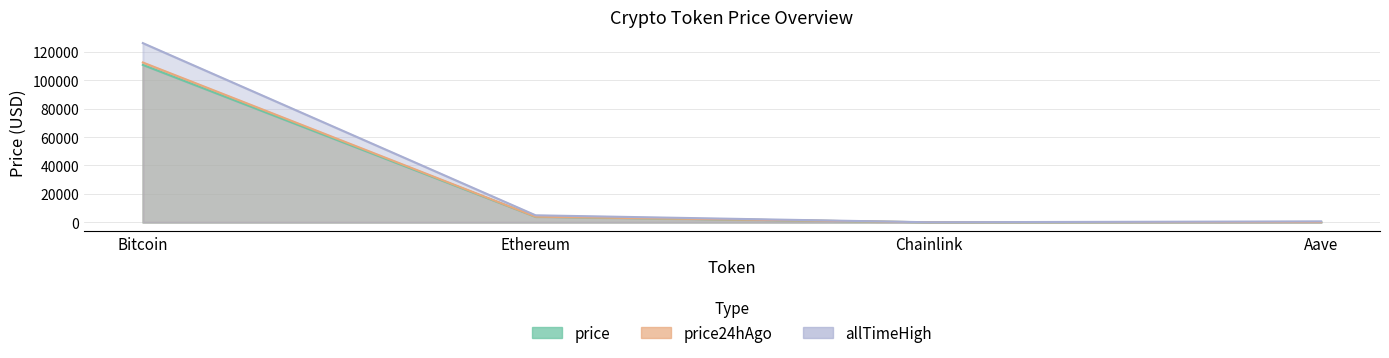

Where is price24hAgo nearest to the value 56231?

Ethereum